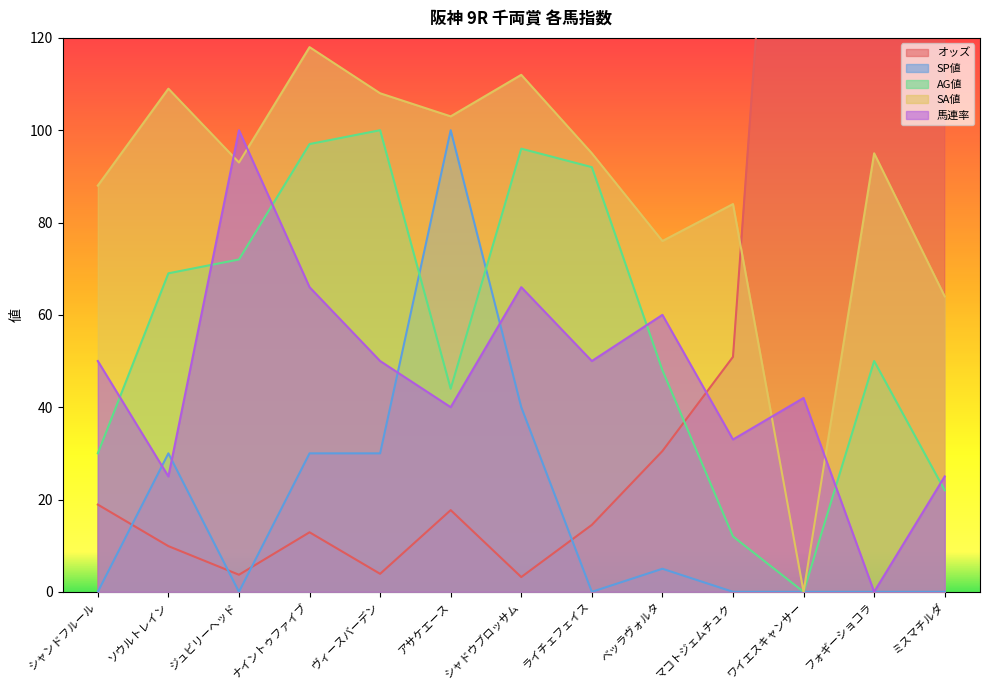

True or false: オッズ has a value of 4.4 at ソウルトレイン.

False